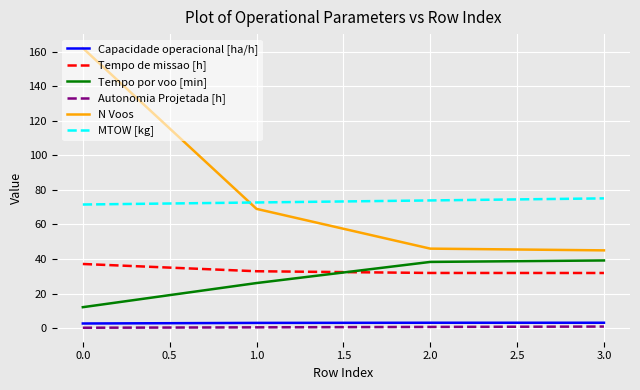

Which category has the highest value across all series?

0.0